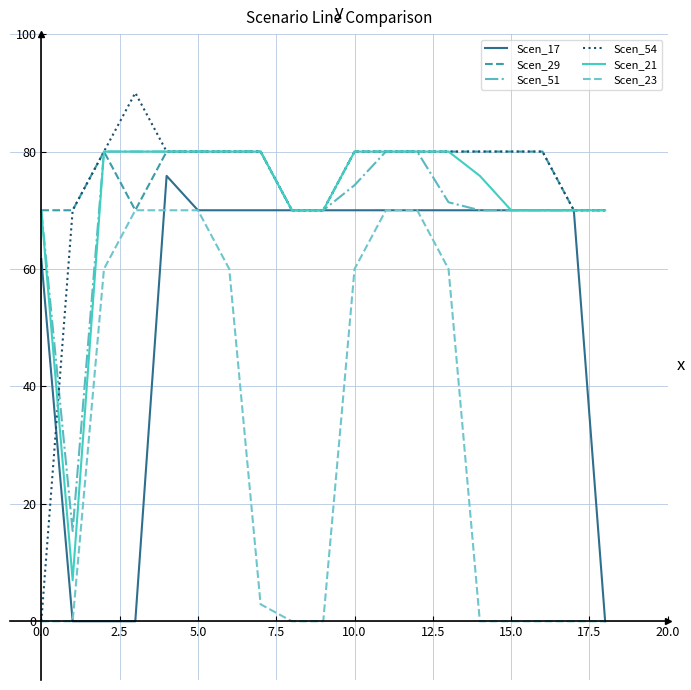

Which series has the largest range (max minus min)?

Scen_54